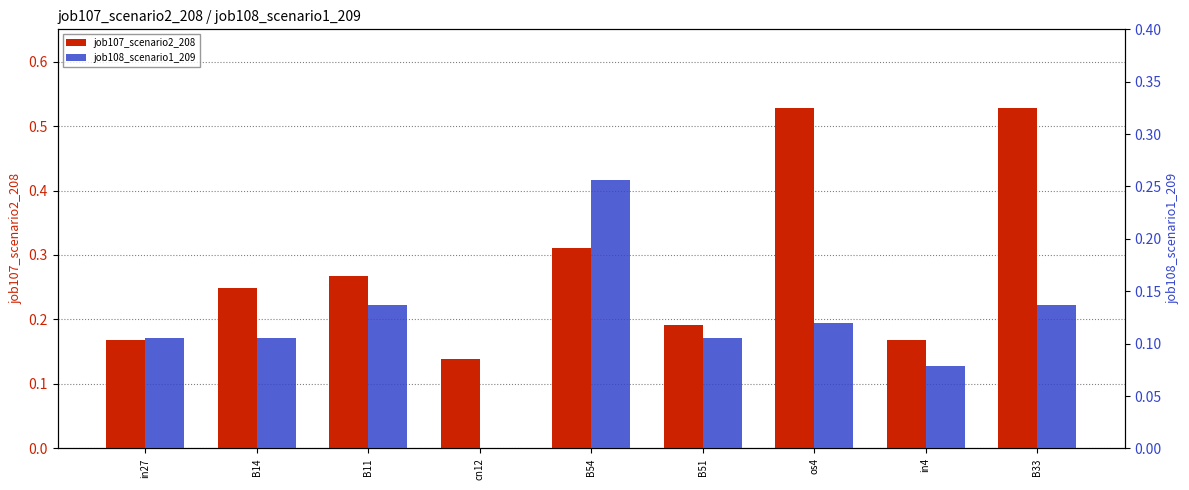

Which category has the highest value across all series?

os4